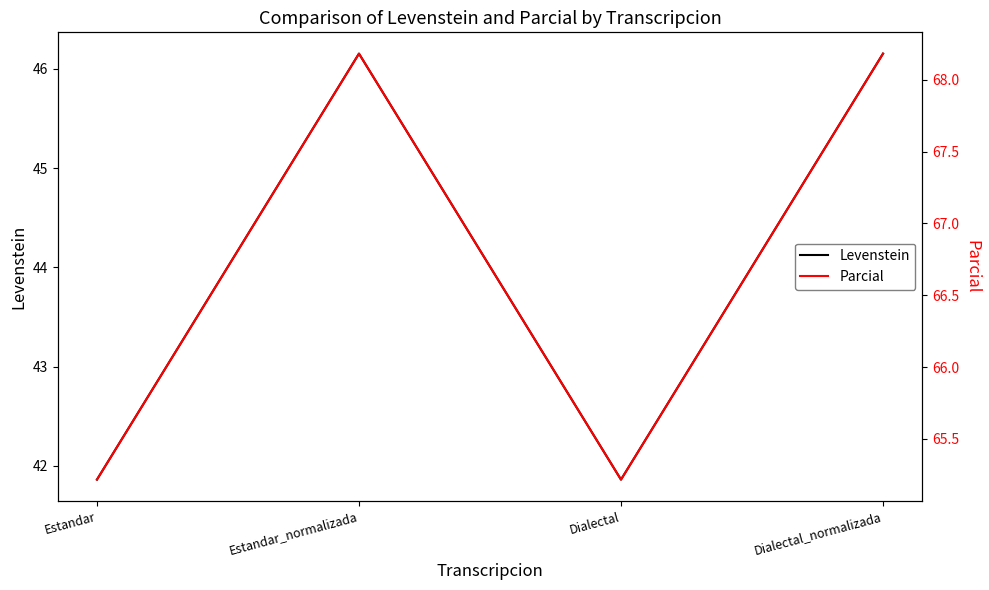

In Levenstein, how many points are lower than both neighbors (excluding endpoints)?

1